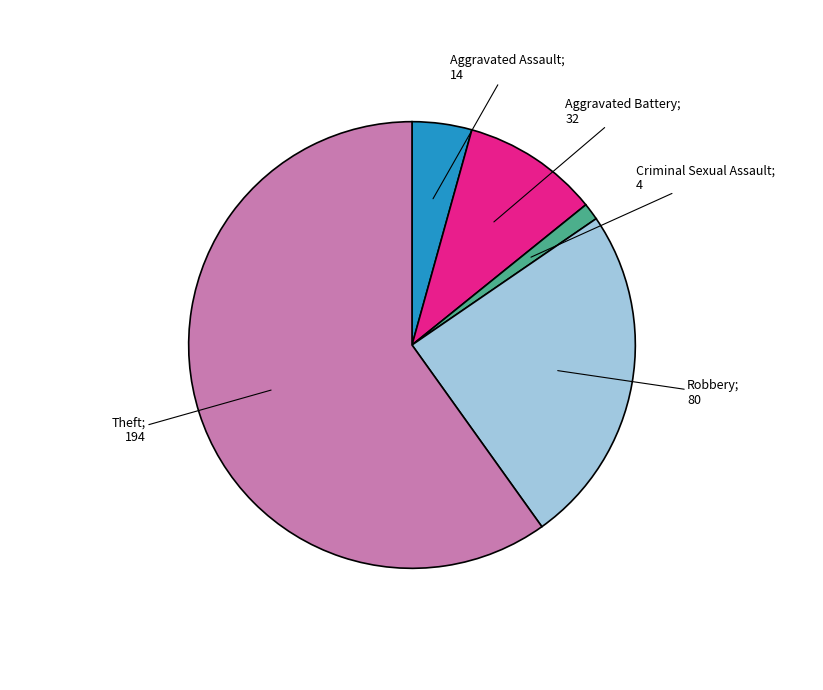

Is there any slice that represents more than half of the pie?

Yes